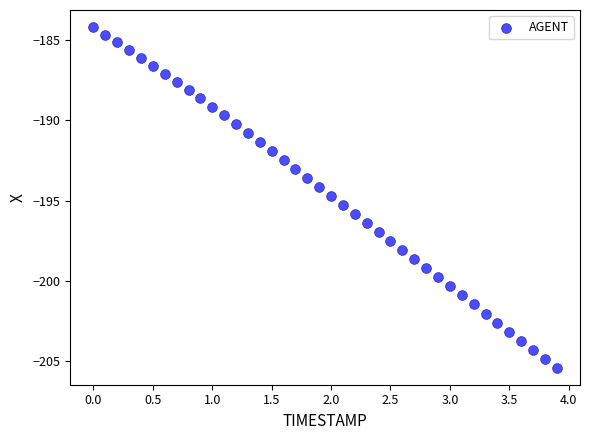

What is the range of Y values (max minus min)?

21.2